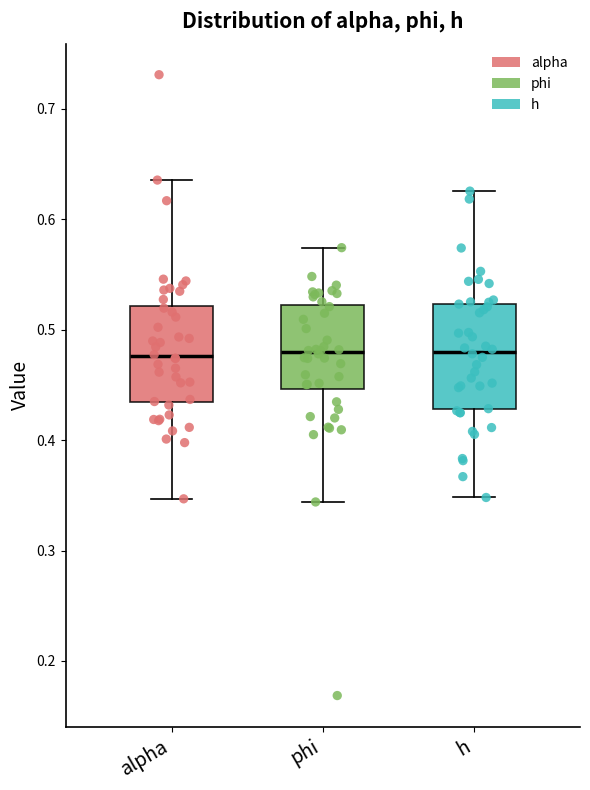

Reading left to right, read every box against the y-axis: the position of its median line, the range the box covers, and the ends of its whiskers. The values are not printed on the chart, so give them approximately, as read against the axis.

alpha: median 0.48, box 0.43 to 0.52, whiskers 0.35 to 0.64
phi: median 0.48, box 0.45 to 0.52, whiskers 0.34 to 0.57
h: median 0.48, box 0.43 to 0.52, whiskers 0.35 to 0.63